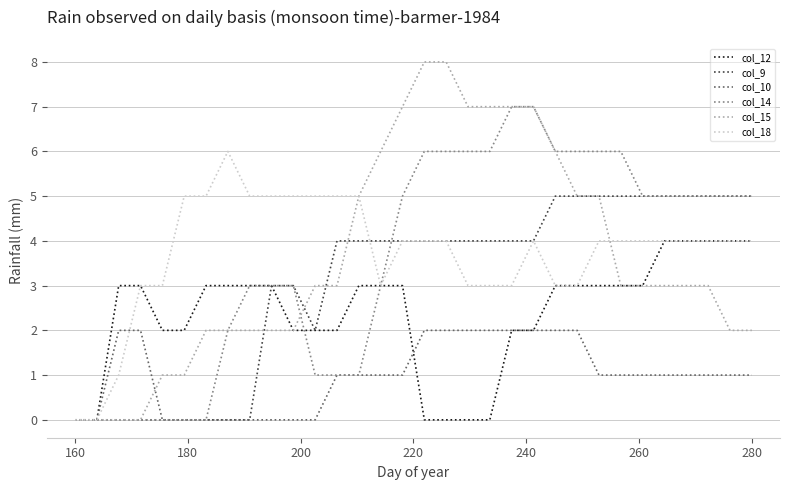

What is the highest value of the col_15 series?

8